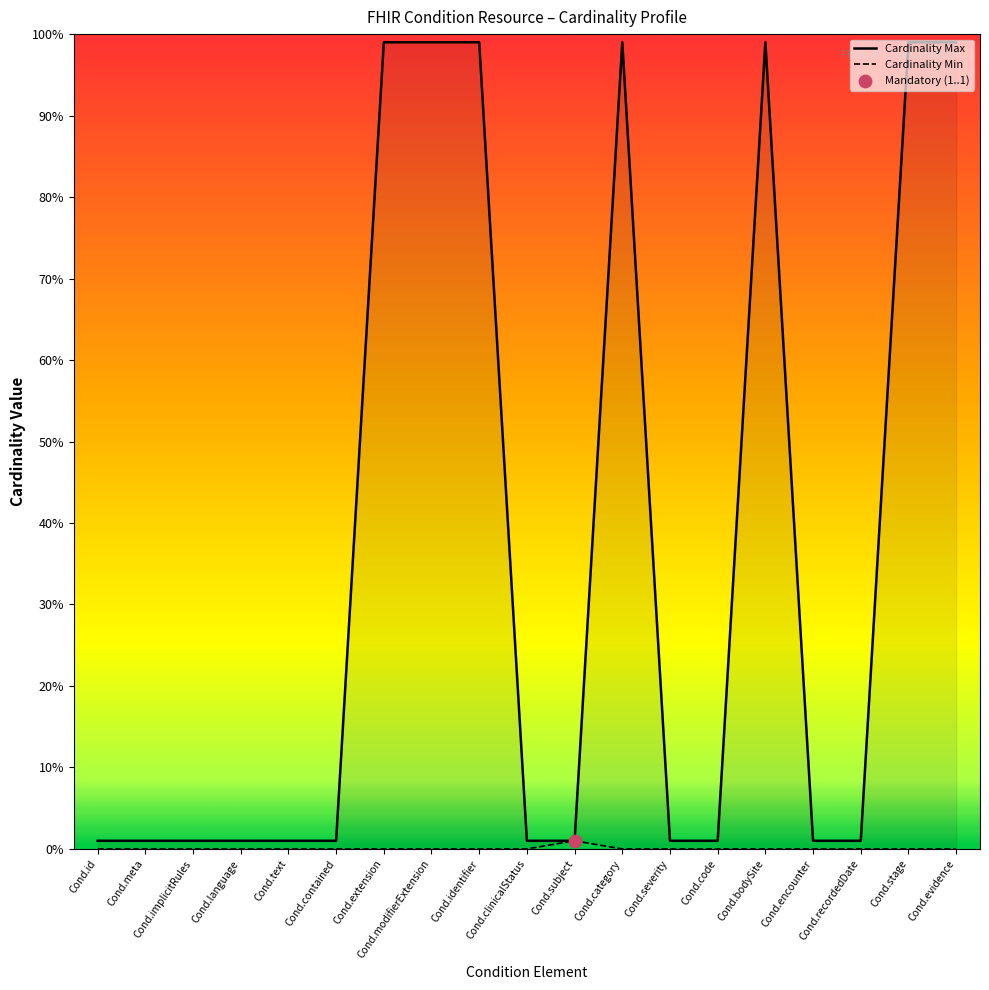

At which category is the sum across all series the highest?

Cond.extension